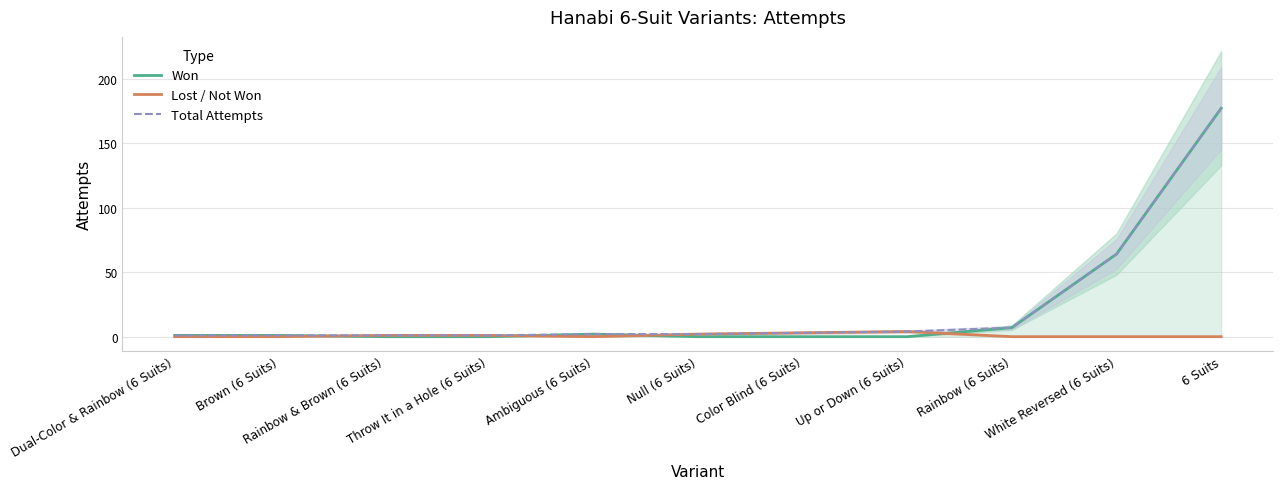

True or false: Won has a value of 1 at Dual-Color & Rainbow (6 Suits).

True